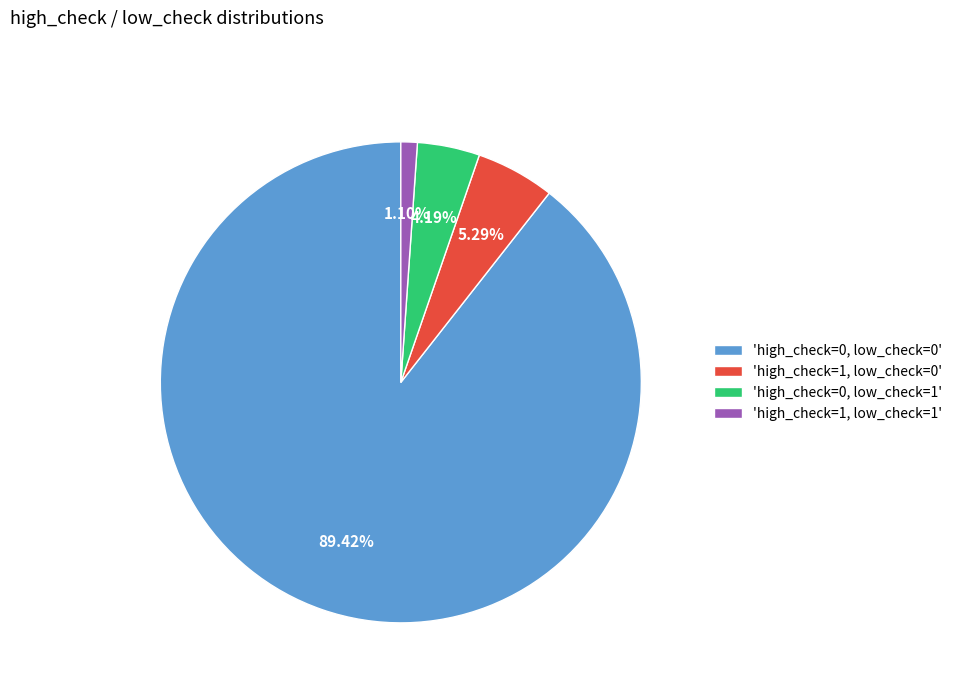

To the nearest percent, what is the average slice percentage?

25%